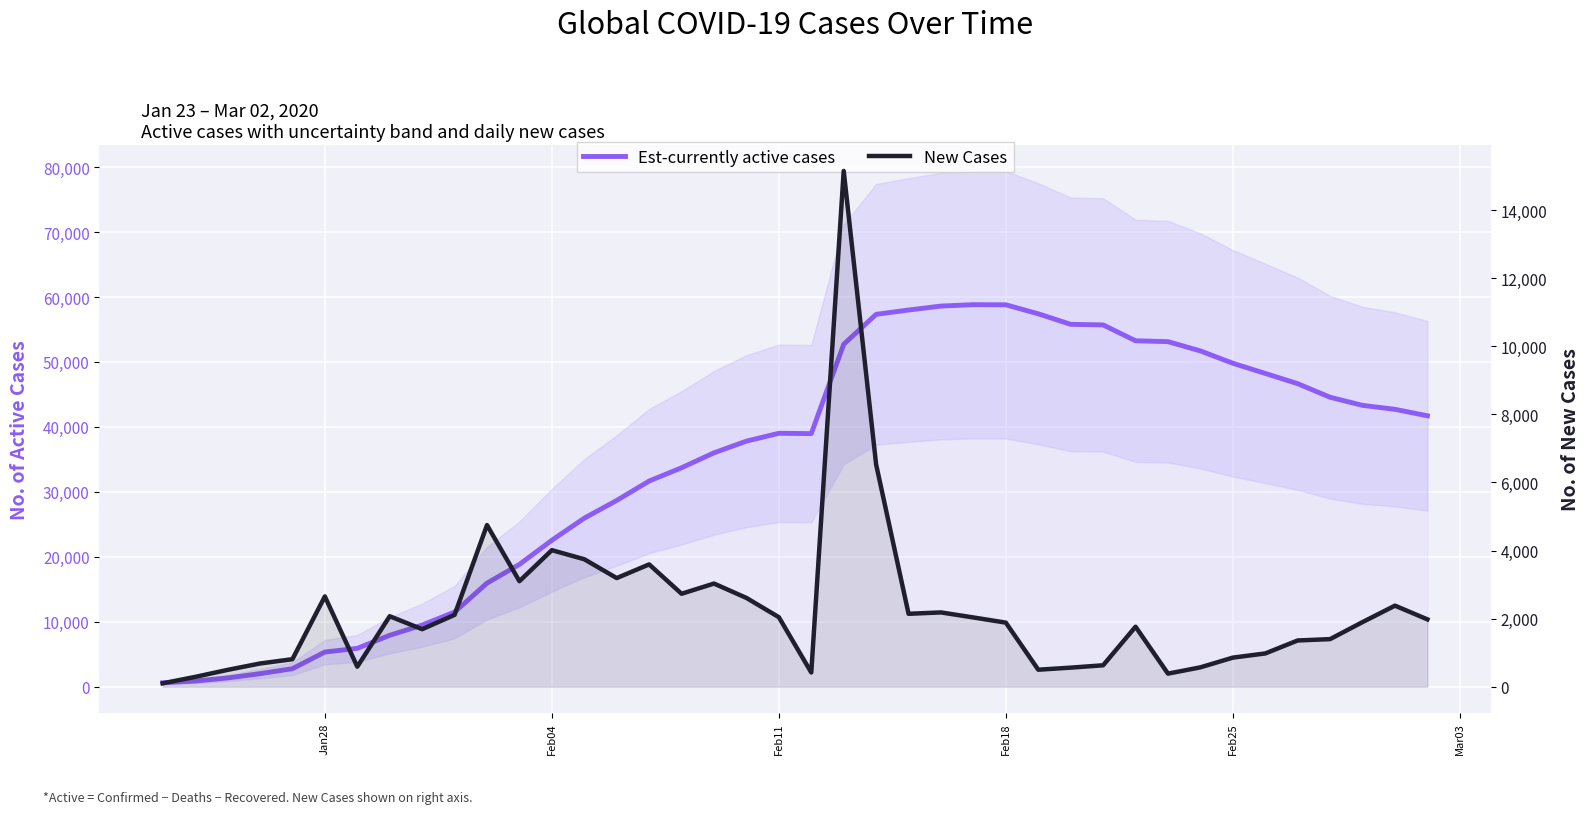

How many data points in New Cases are above 1979?

19